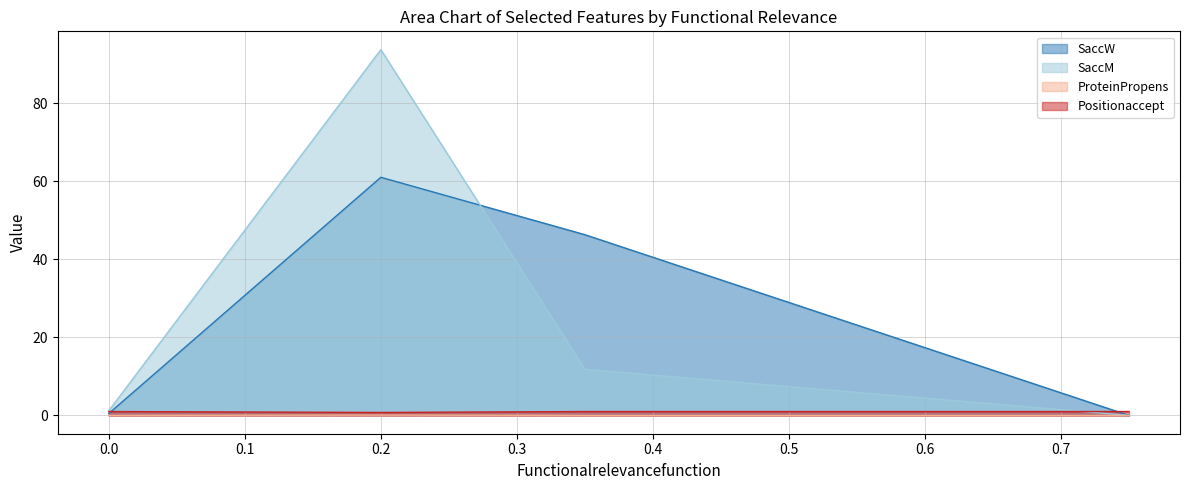

How many series are shown in this chart?

4